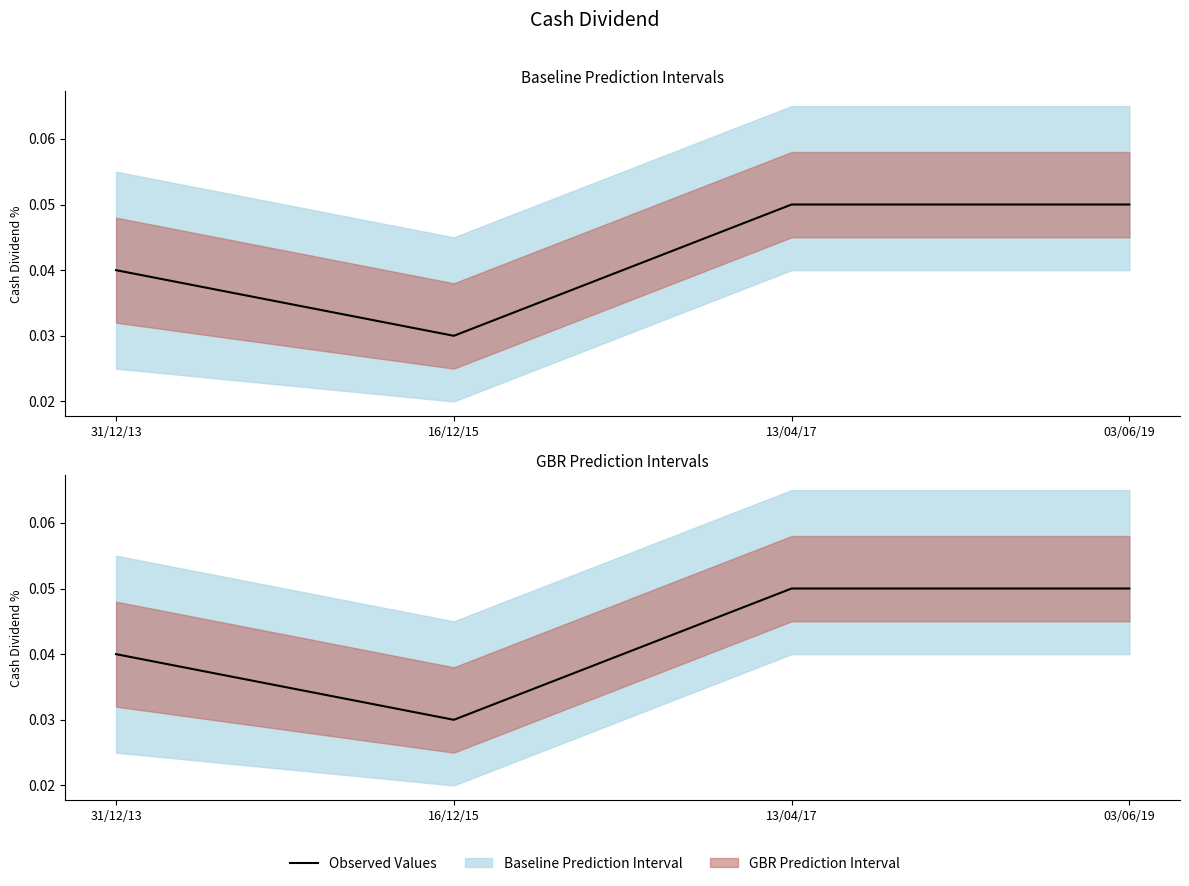

Rank the categories by value from lowest to highest.

16/12/15, 31/12/13, 13/04/17, 03/06/19